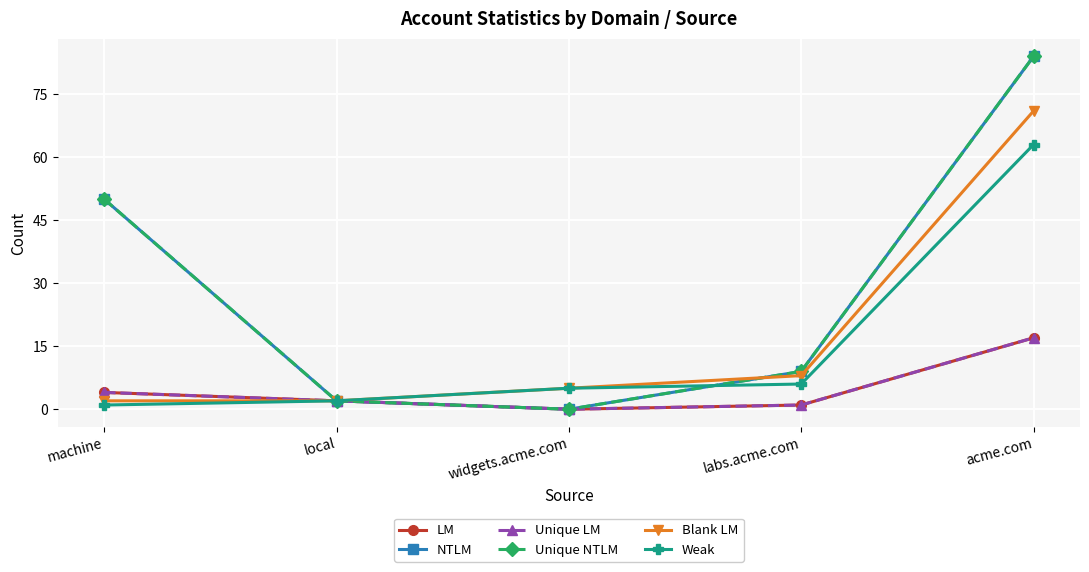

Does the chart have visible grid lines?

Yes